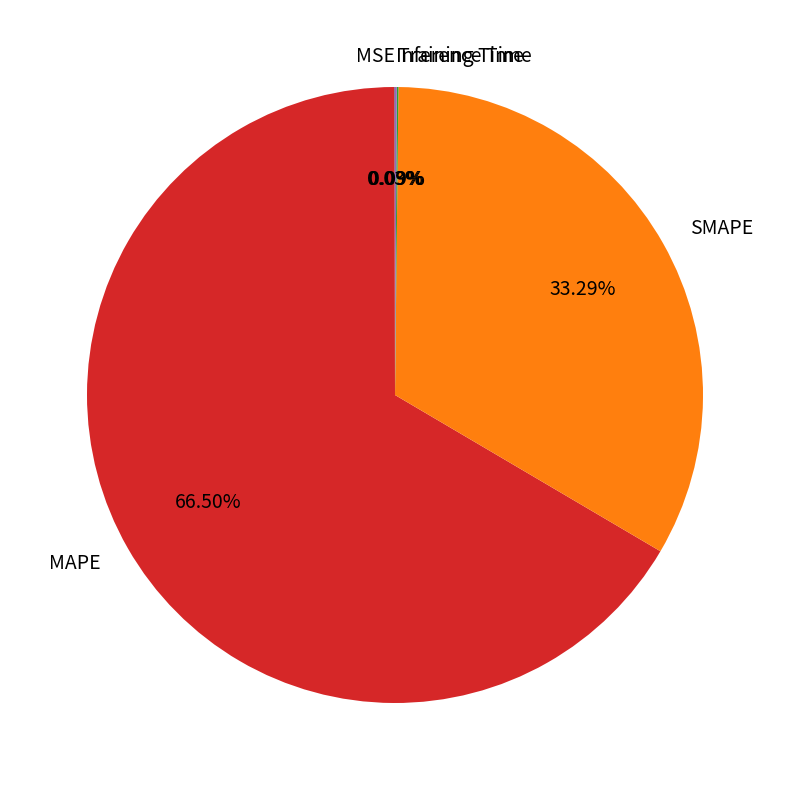

True or false: SMAPE accounts for 33% of the total.

True